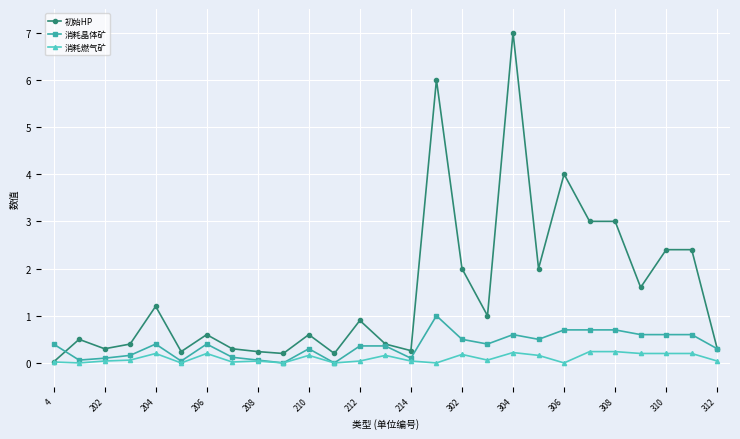

What are all the series names shown in the legend?

初始HP, 消耗晶体矿, 消耗燃气矿